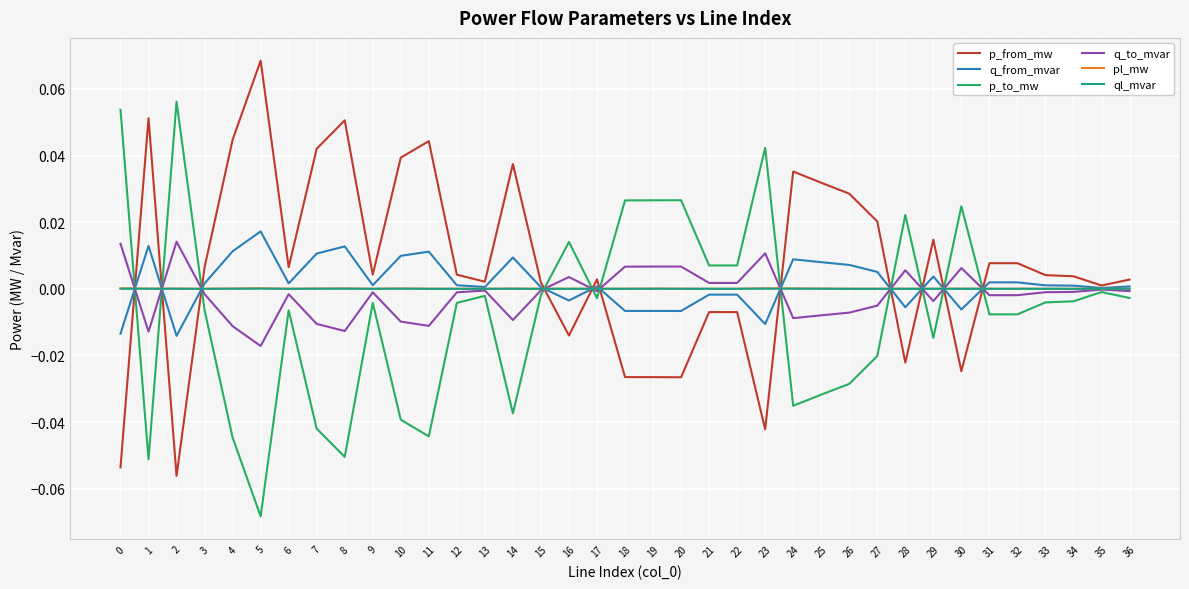

At which category does the chart reach its peak across all series?

5